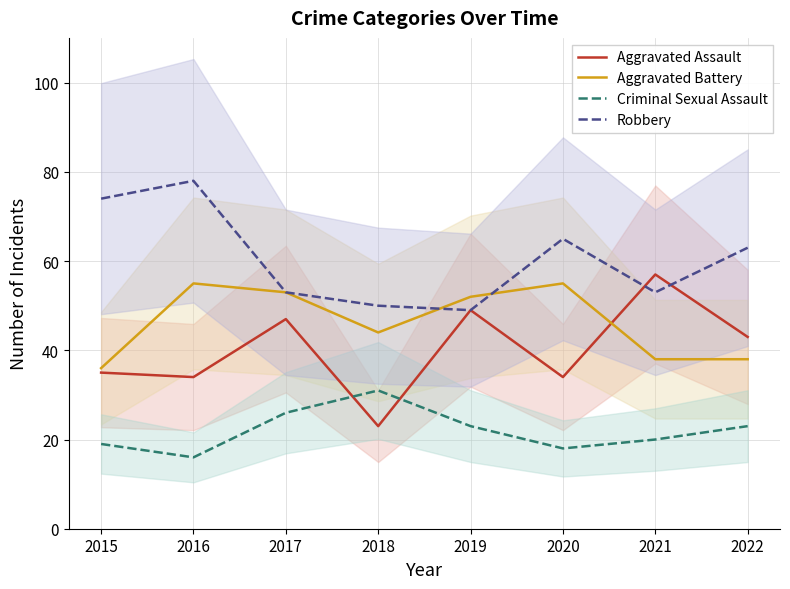

Does the chart display data point markers on the line(s)?

No